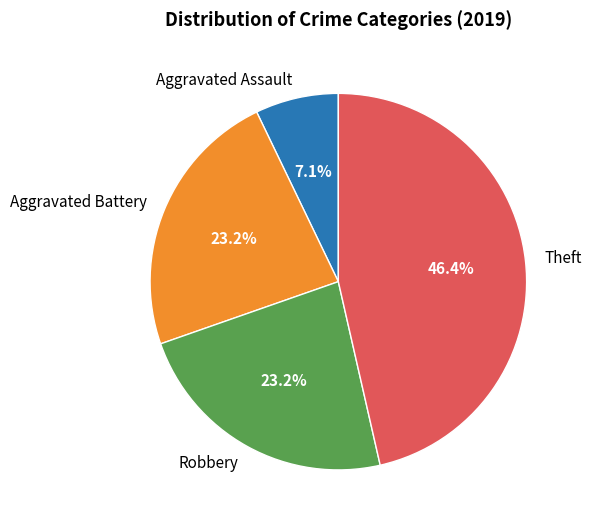

To the nearest percent, what is the difference between the largest and smallest slice percentages?

39%